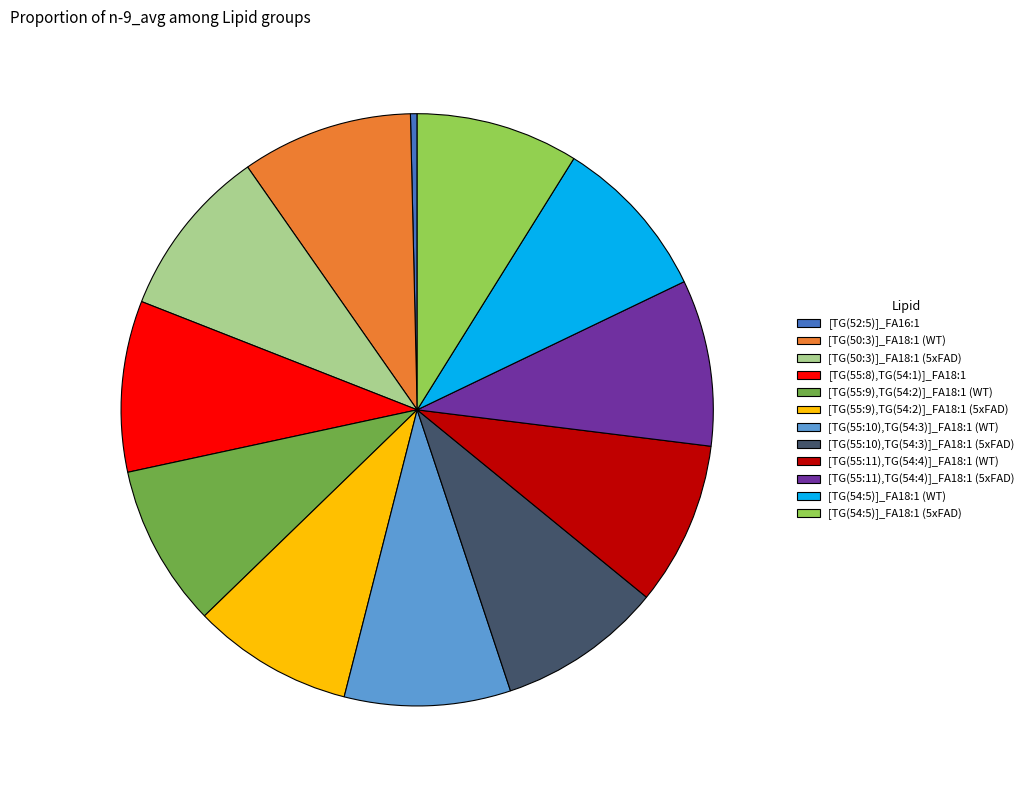

Which has a higher value, [TG(54:5)]_FA18:1 (WT) or [TG(52:5)]_FA16:1?

[TG(54:5)]_FA18:1 (WT)